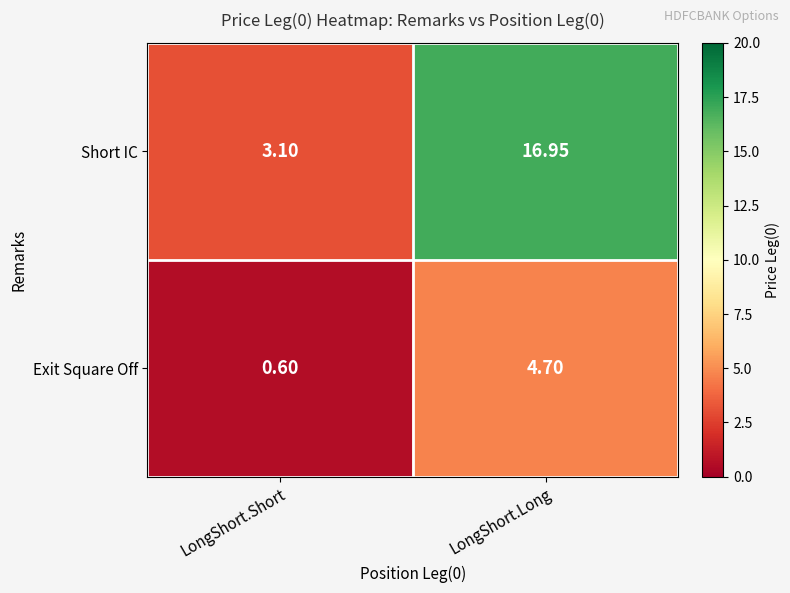

At how many categories does at least one series exceed 8?

1